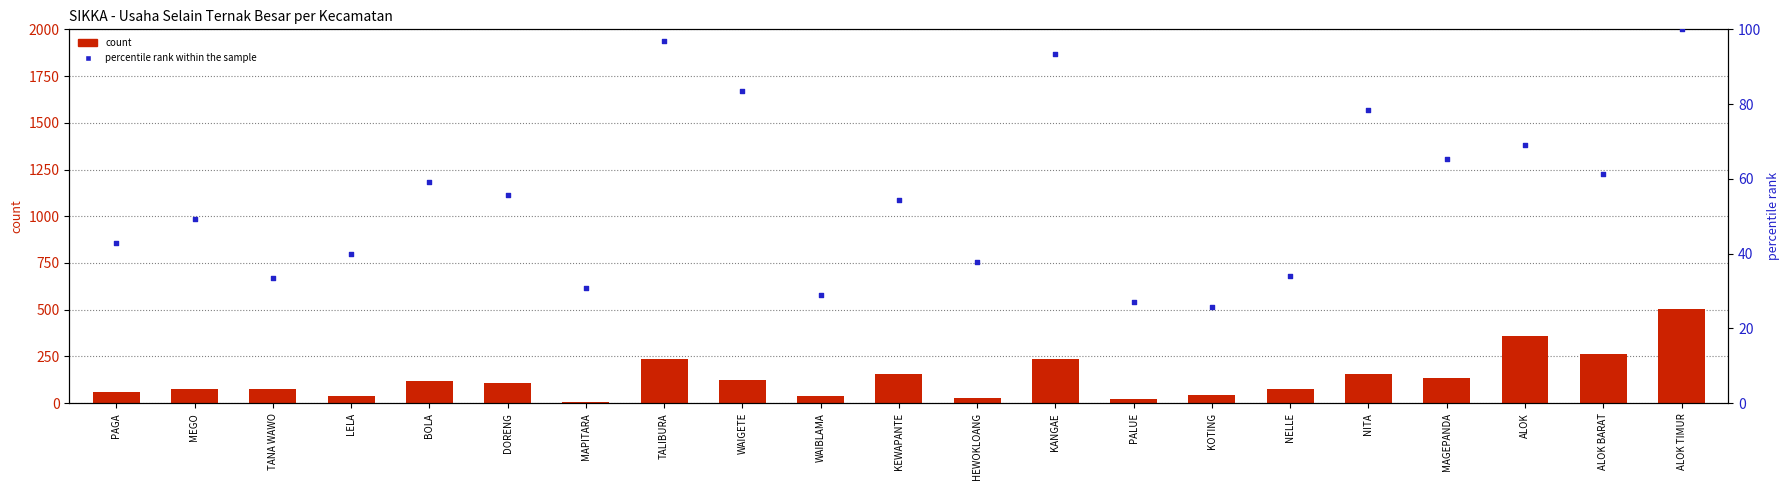

Which series contains the lowest Y value?

count